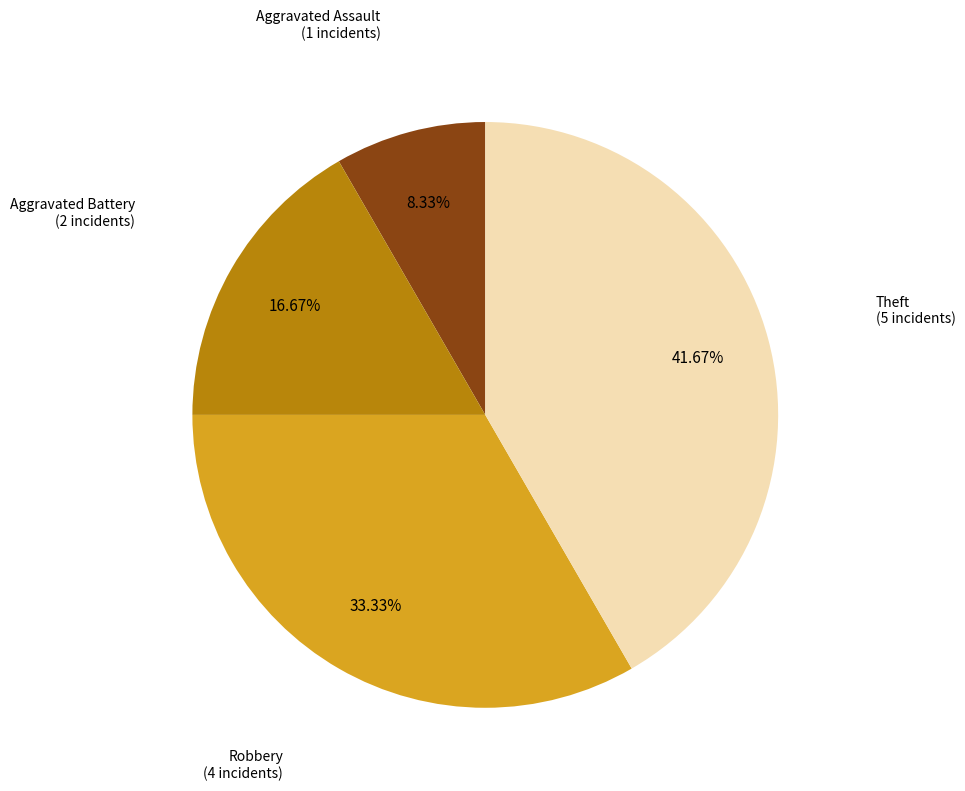

Count the number of slices in the pie.

4